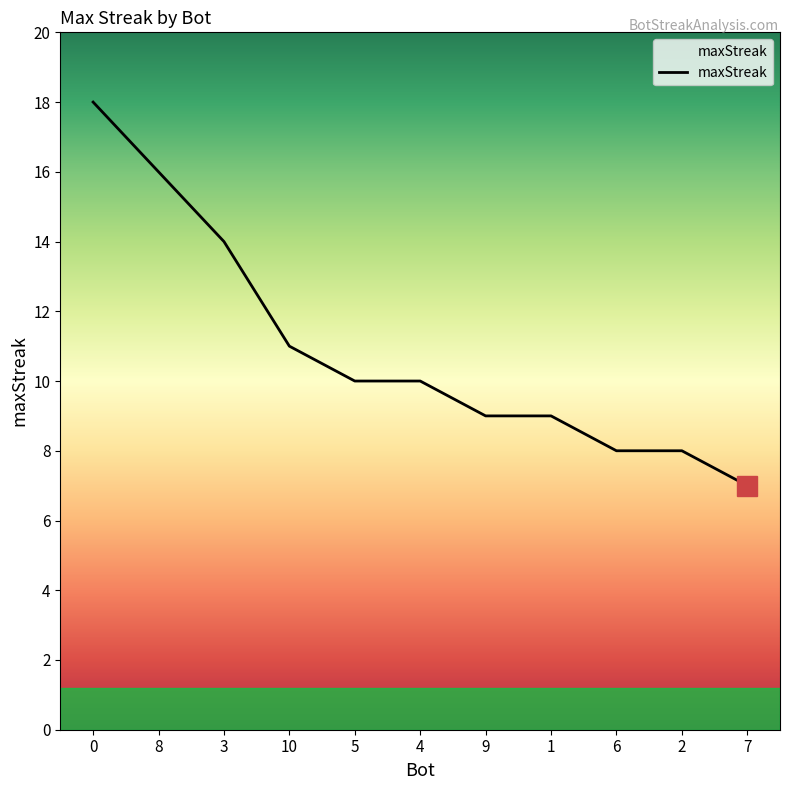

What position from the right is 5?

7